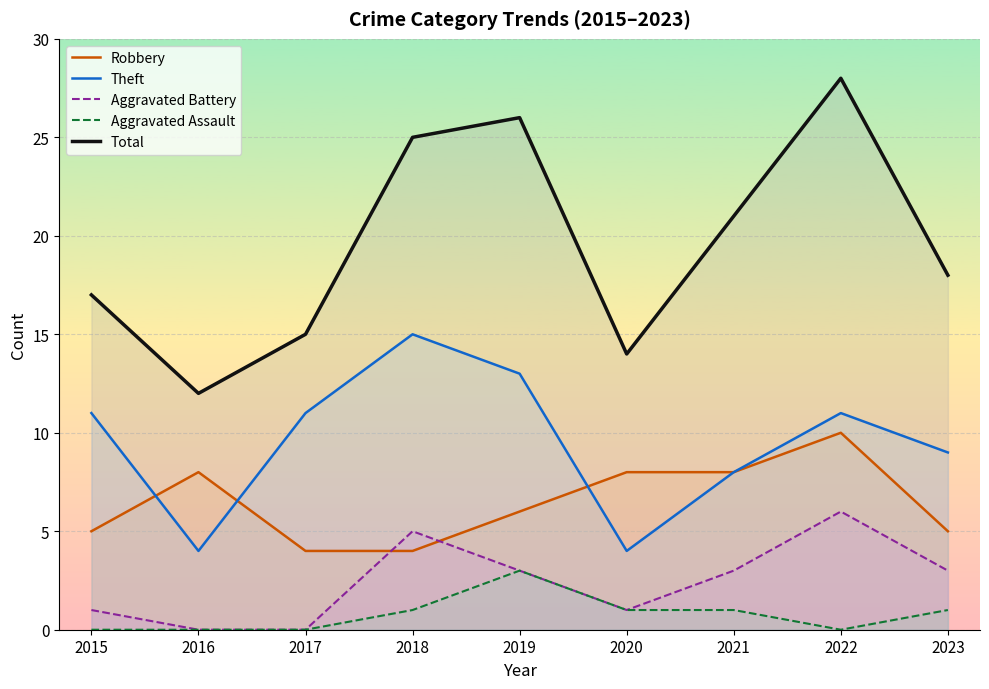

At which label does Total first exceed 18?

2018